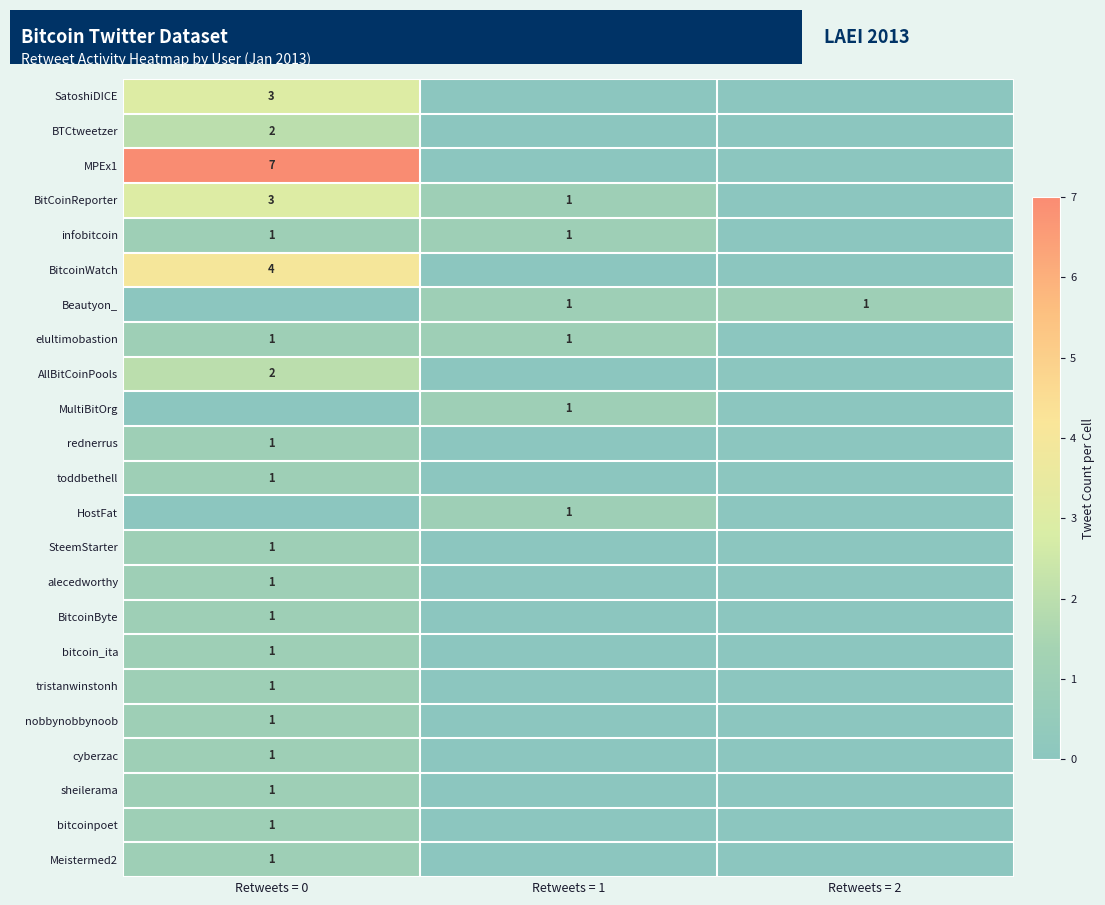

Is the value of alecedworthy at Retweets = 0 greater than the value of SatoshiDICE at Retweets = 0?

No